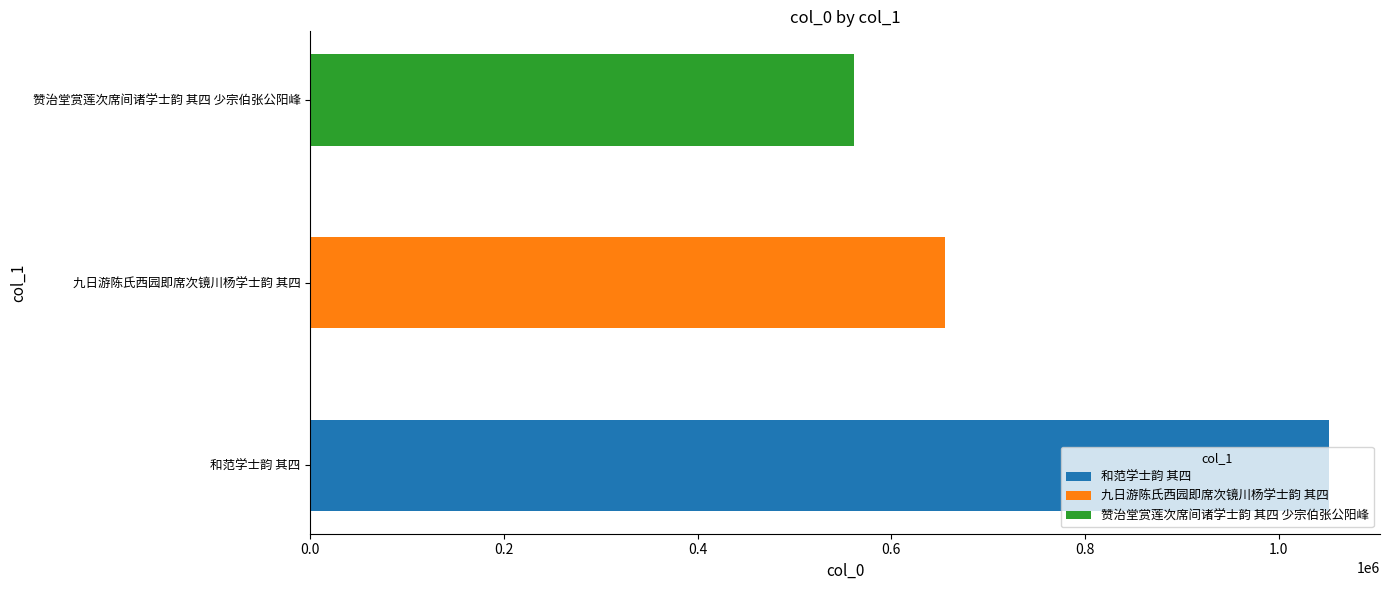

What is the label of the 1st bar from the left?

和范学士韵 其四